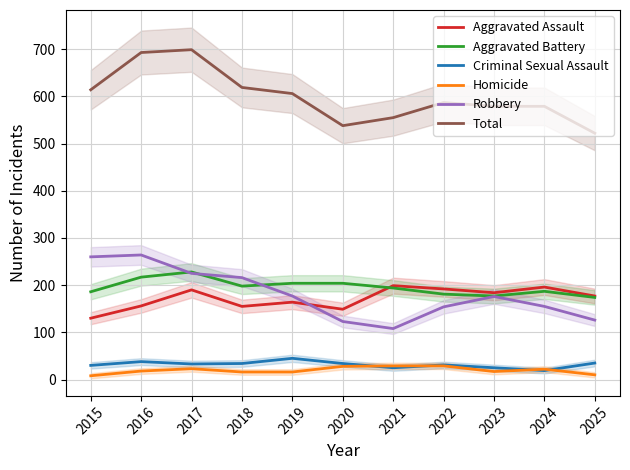

Count the number of categories in the chart.

11